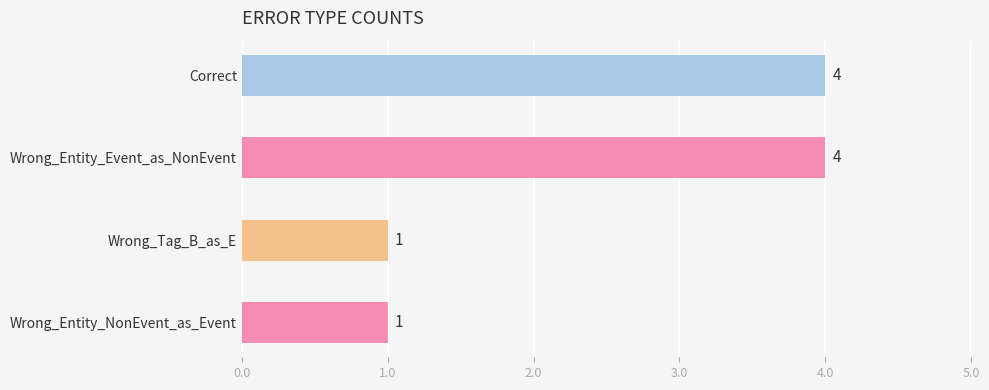

What is the change in value from Correct to Wrong_Entity_NonEvent_as_Event?

-3